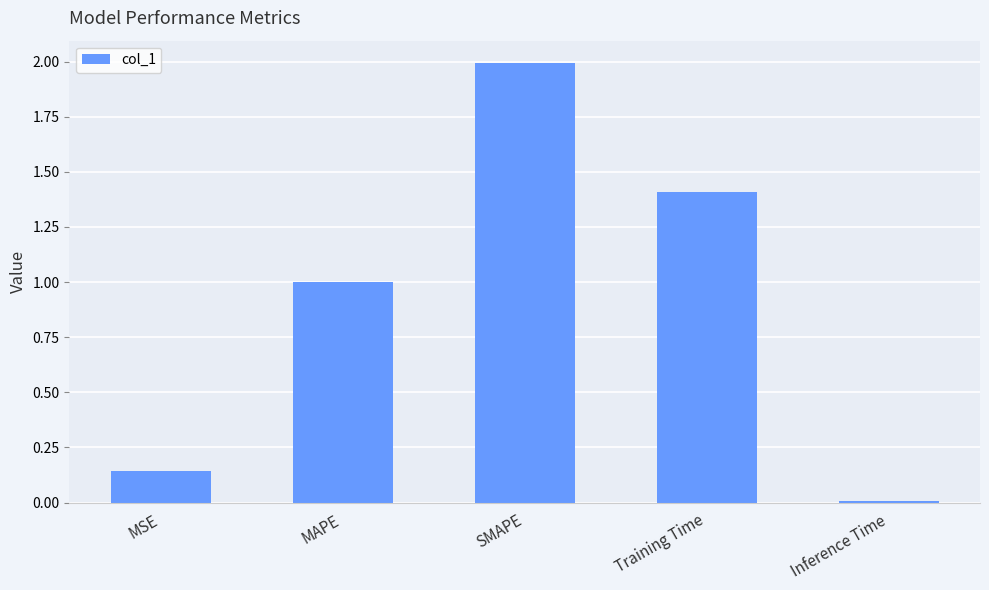

The chart shows a value of 0.0 at Inference Time. True or false?

True